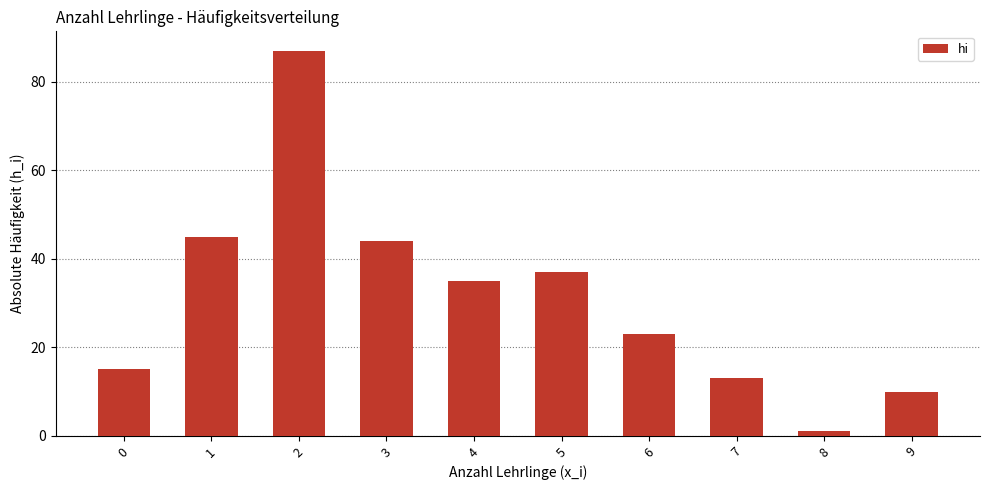

List the labels in order of value, smallest first.

8, 9, 7, 0, 6, 4, 5, 3, 1, 2